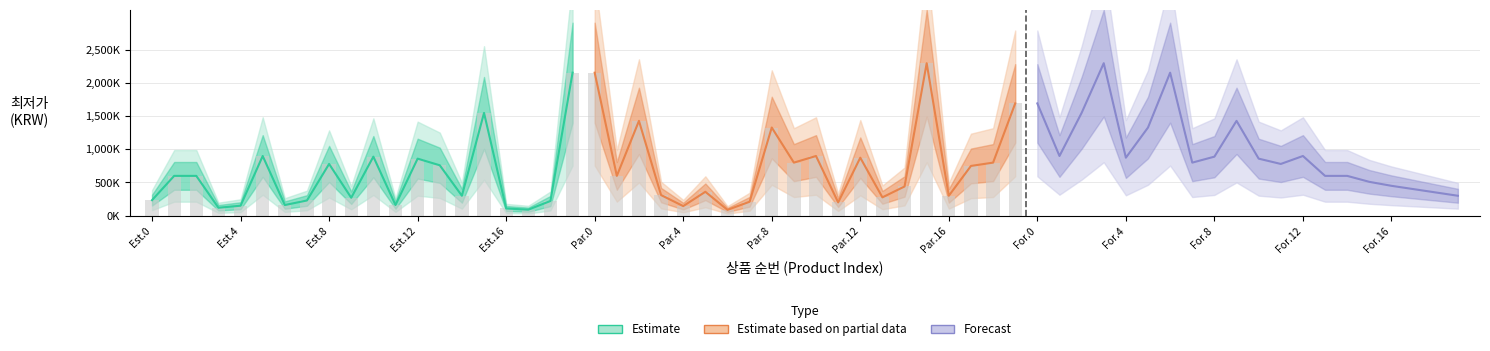

How many values exceed 299000?

9